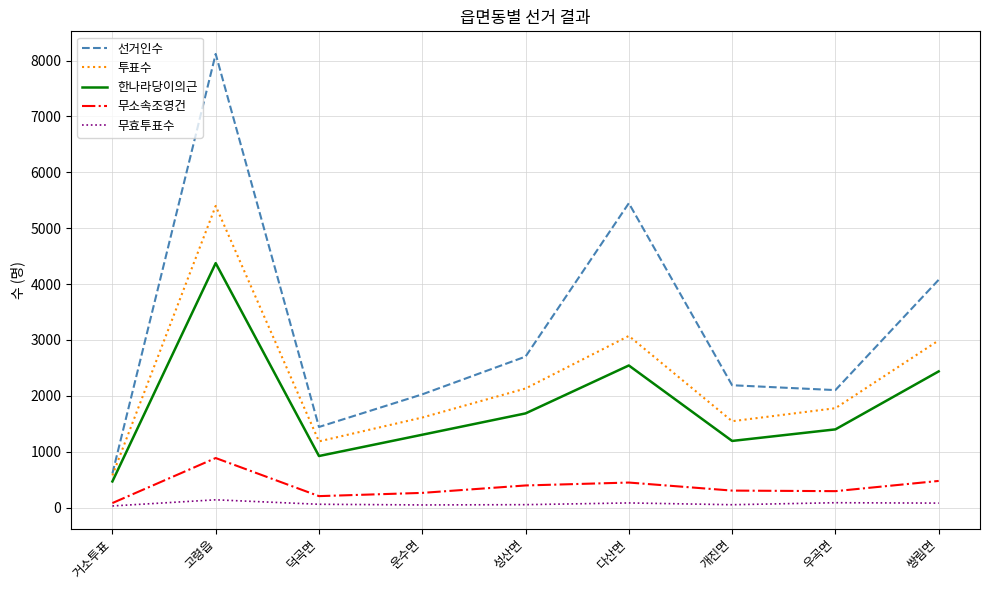

Where does the 선거인수 series first go above 2189?

고령읍